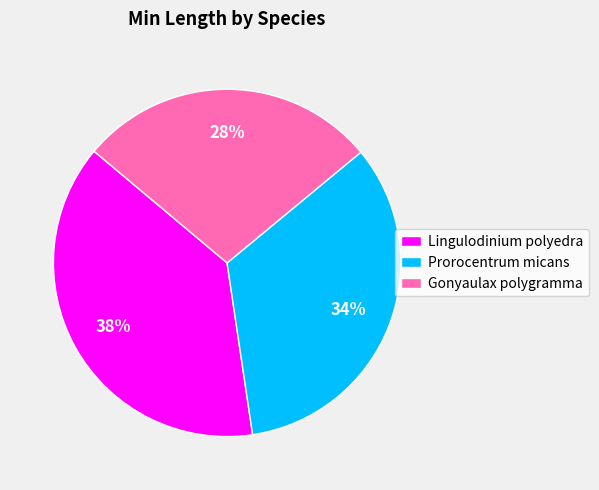

Rank the categories by value from highest to lowest.

Lingulodinium polyedra, Prorocentrum micans, Gonyaulax polygramma